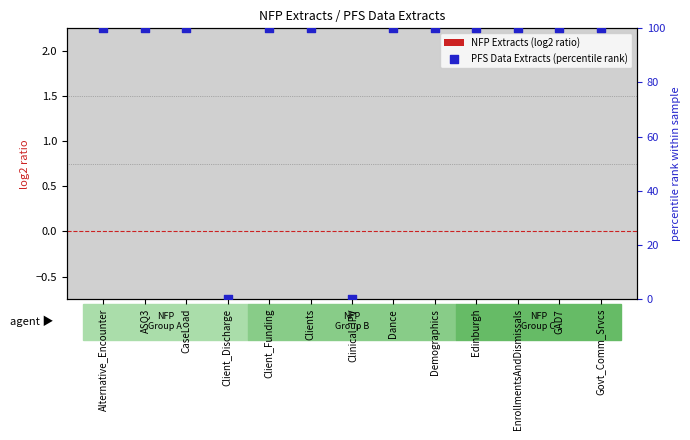

At how many categories does at least one series exceed 87?

11